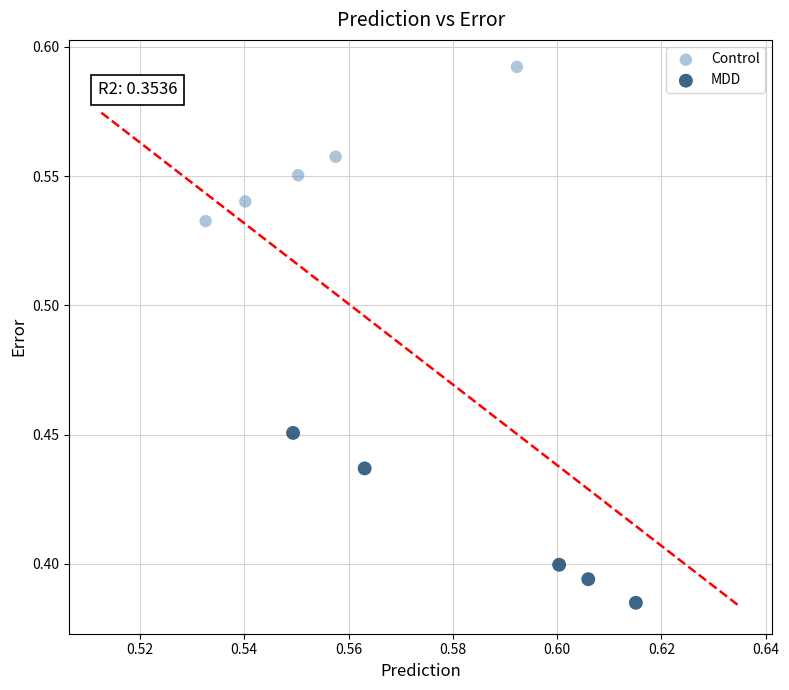

Which series reaches the maximum Y coordinate?

Control